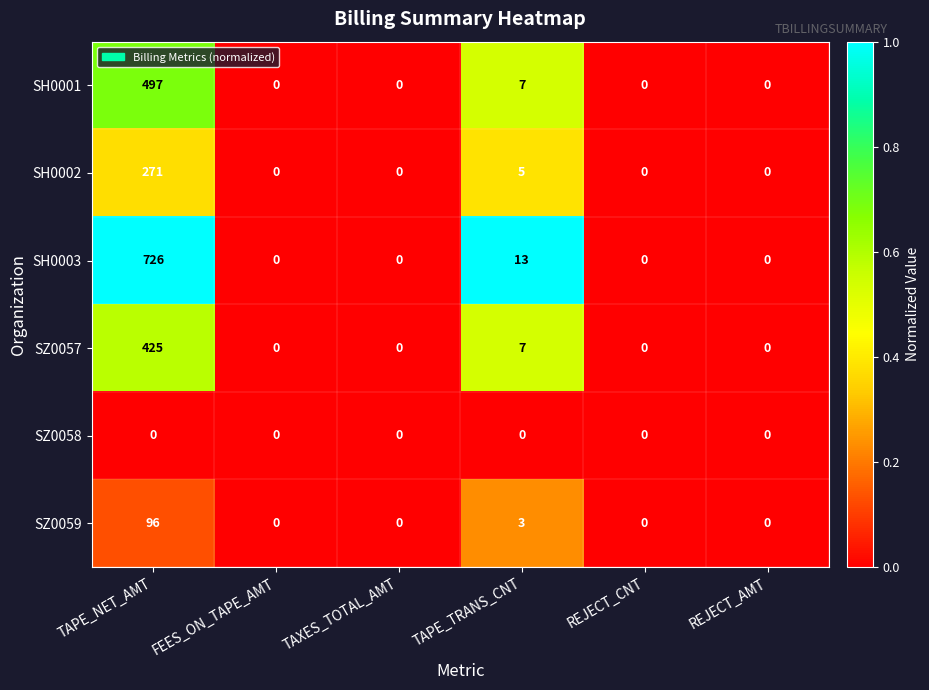

True or false: SZ0058 has a value of 0 at TAPE_NET_AMT.

True